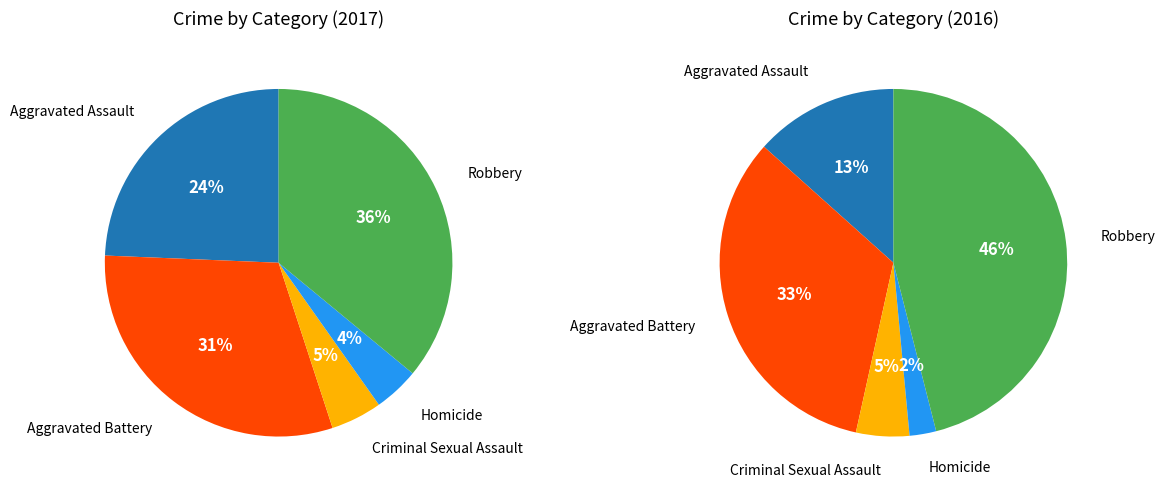

Rank the categories by value from lowest to highest.

Homicide, Criminal Sexual Assault, Aggravated Assault, Aggravated Battery, Robbery